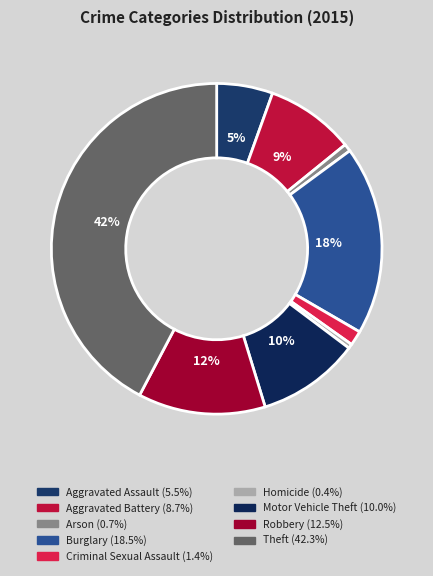

The Aggravated Battery slice represents 9% of the pie. True or false?

True